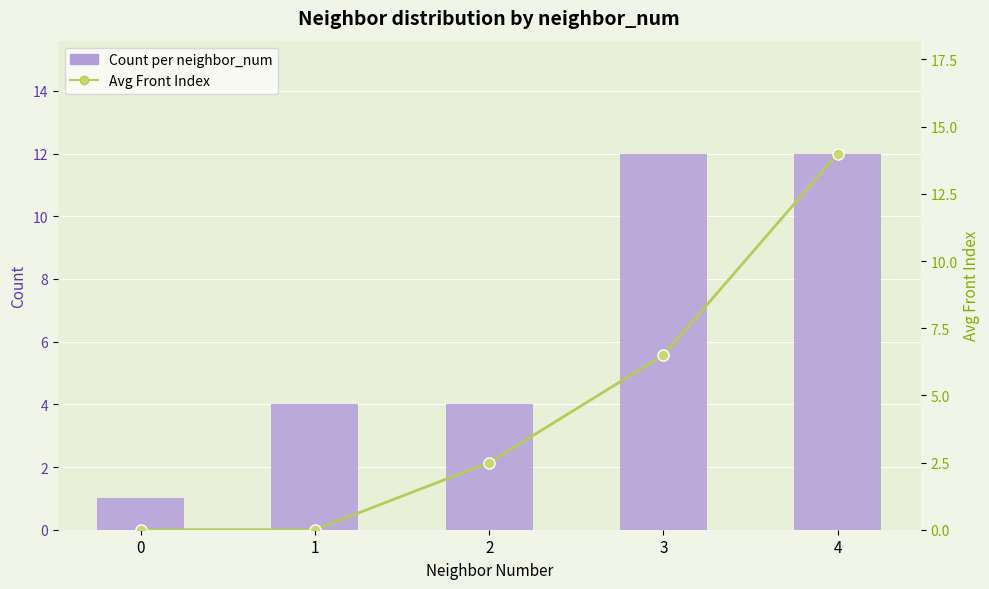

How many values in the Count per neighbor_num series are below 4?

1